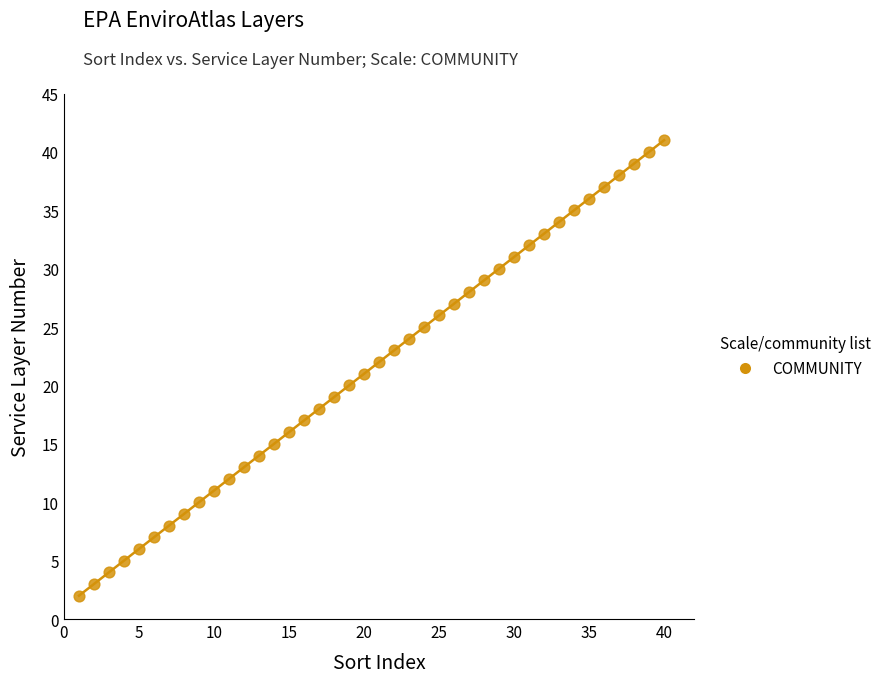

What is the range of X values (max minus min)?

39